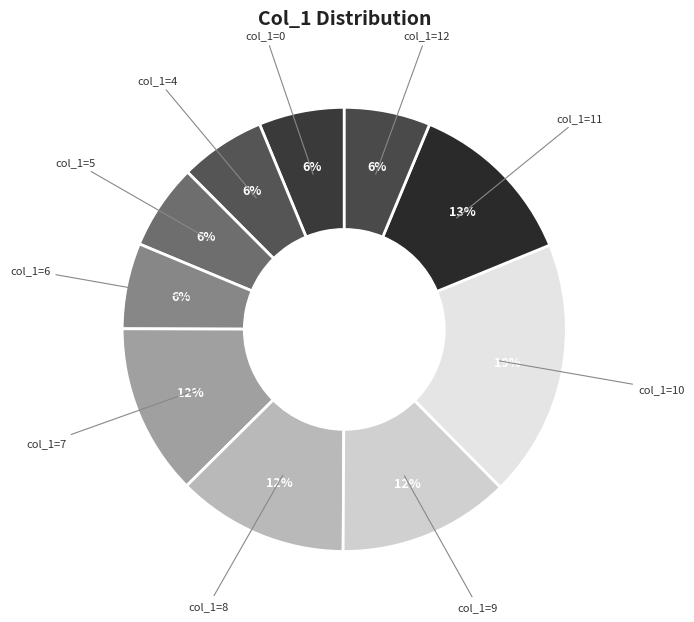

How many segments does this pie chart have?

10